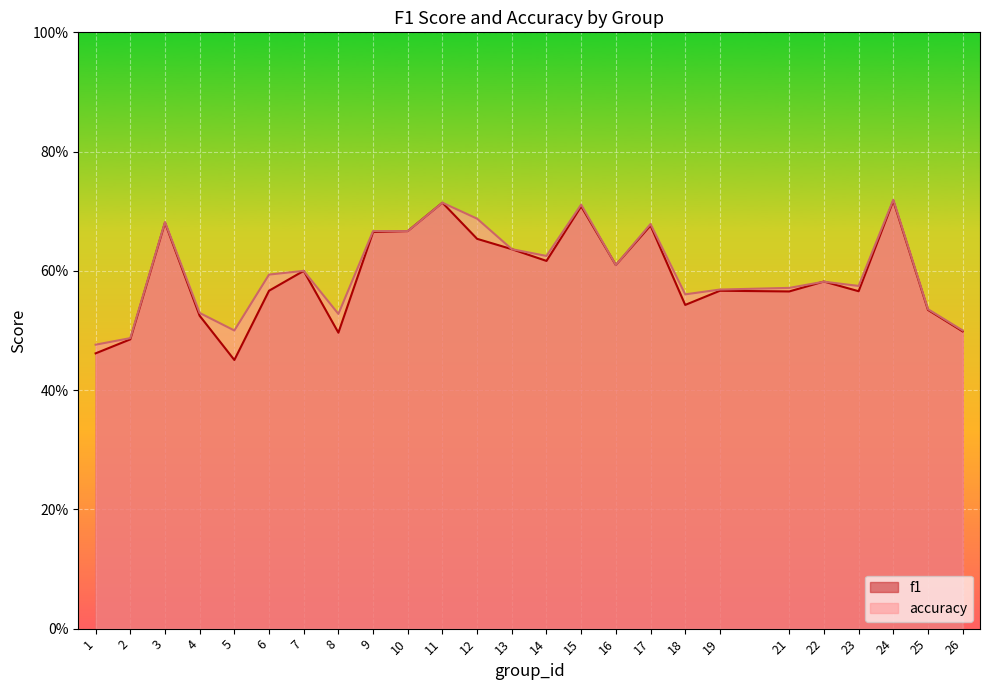

What is the sum of all f1 values?

14.8